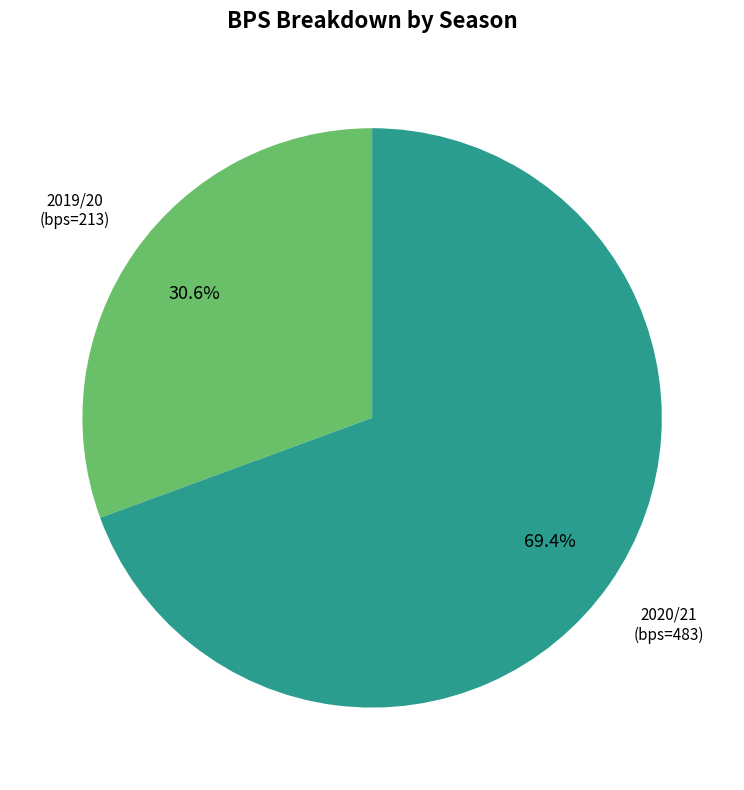

Does any single category account for the majority?

Yes